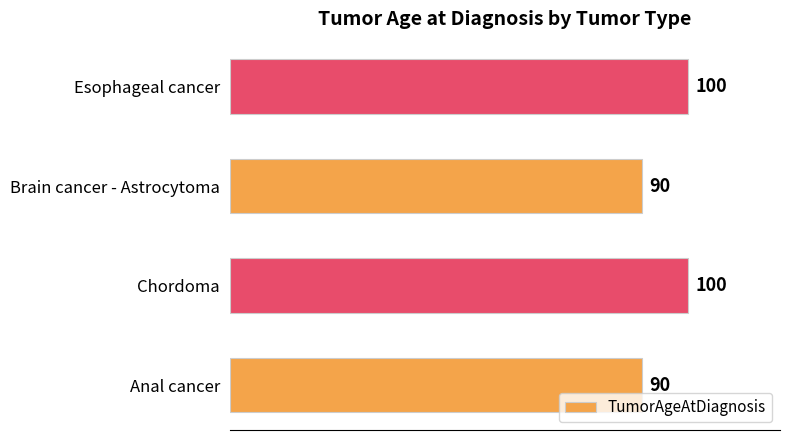

Reading bottom to top, list all the values displayed in this chart.

90	100	90	100